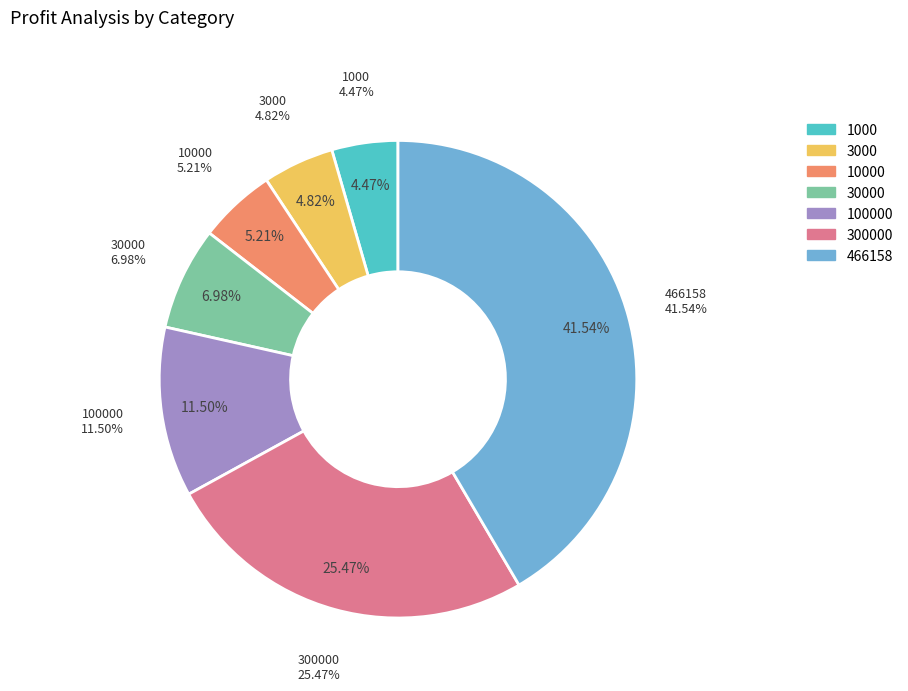

How many slices are in this pie chart?

7